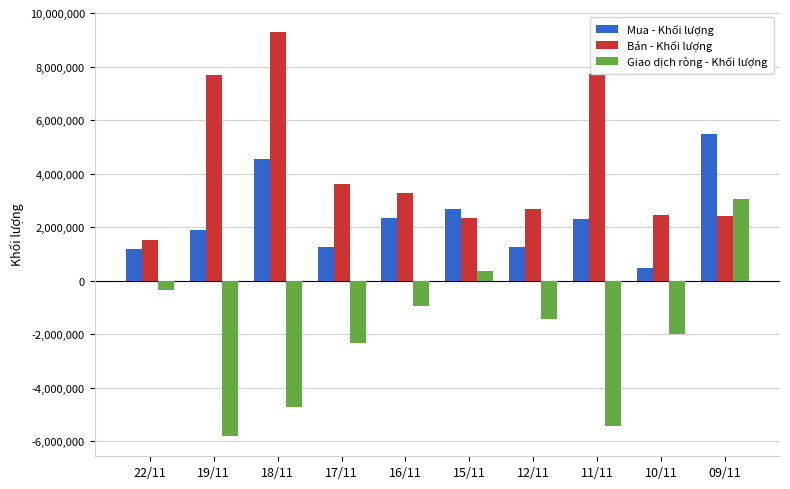

What is the spread (max minus min) of values at 11/11?

13138400